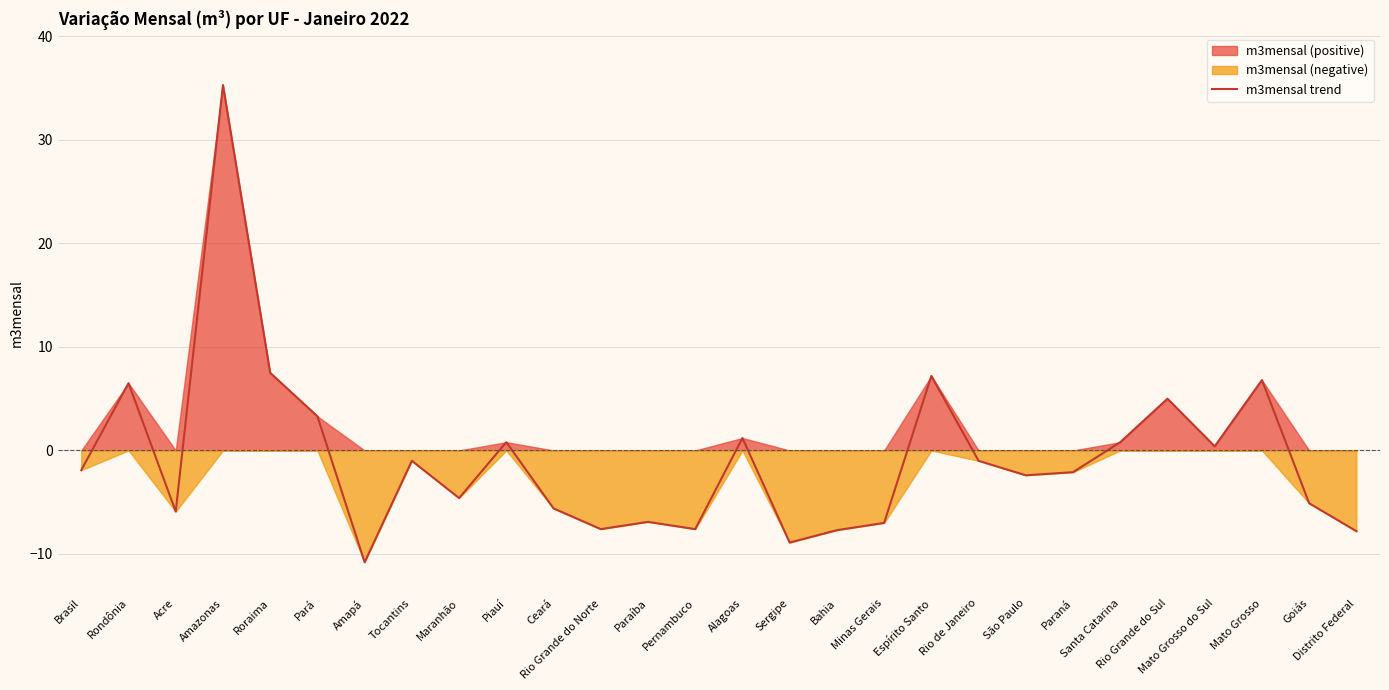

Reading right to left, transcribe all the data shown in this chart.

-7.8	-5.1	6.8	0.4	5.0	0.8	-2.1	-2.4	-1.0	7.2	-7.0	-7.7	-8.9	1.2	-7.6	-6.9	-7.6	-5.6	0.8	-4.6	-1.0	-10.8	3.3	7.5	35.3	-5.9	6.5	-1.9